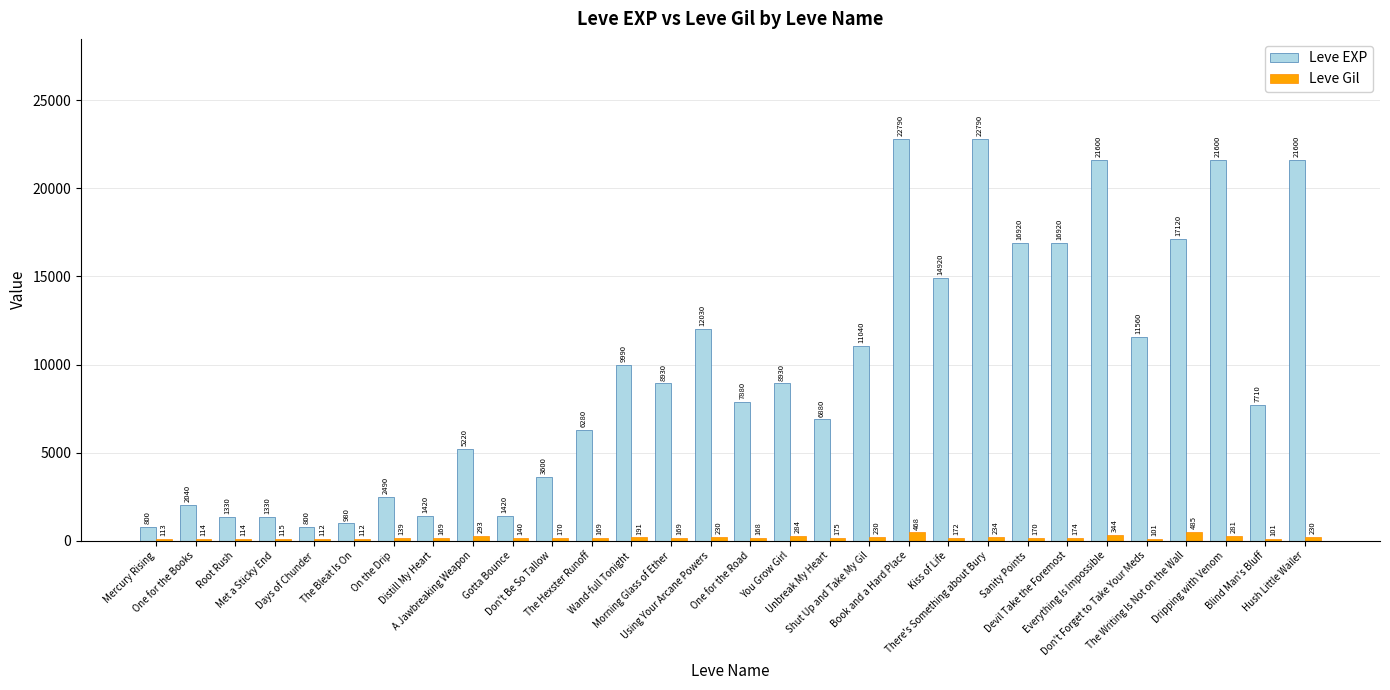

Which series has the largest range (max minus min)?

Leve EXP